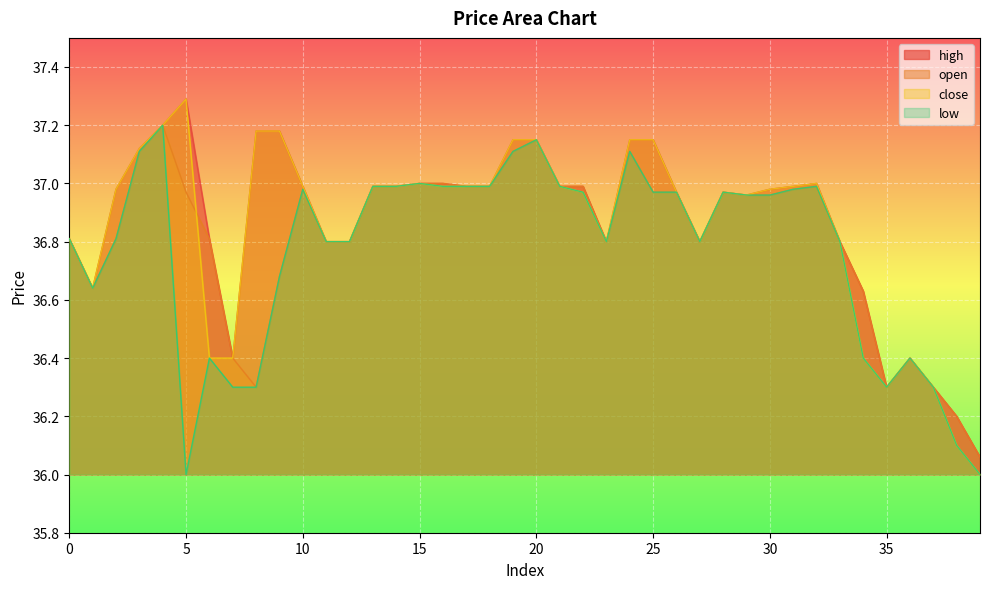

True or false: close has a value of 37.0 at 14.

True